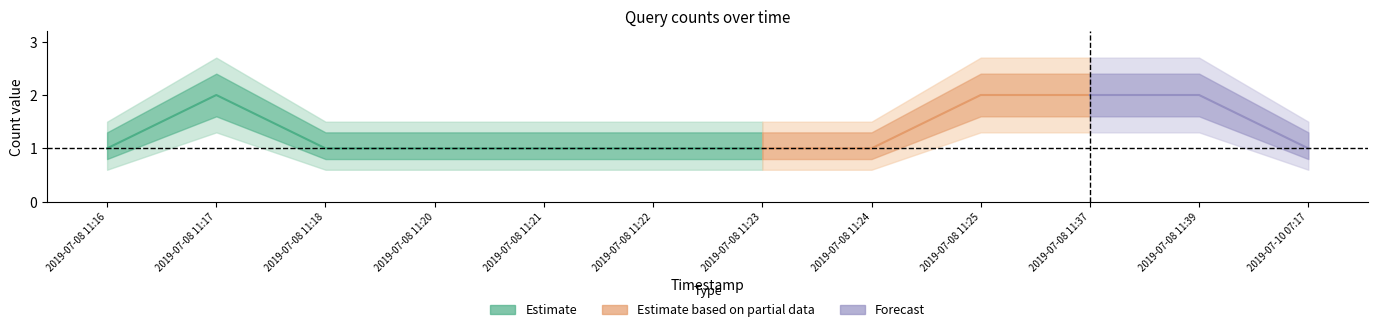

Reading left to right, transcribe all the data shown in this chart.

center: 2019-07-08 11:16=1.0	2019-07-08 11:17=2.0	2019-07-08 11:18=1.0	2019-07-08 11:20=1.0	2019-07-08 11:21=1.0	2019-07-08 11:22=1.0	2019-07-08 11:23=1.0	2019-07-08 11:24=1.0	2019-07-08 11:25=2.0	2019-07-08 11:37=2.0	2019-07-08 11:39=2.0	2019-07-10 07:17=1.0
lower: 2019-07-08 11:16=0.8	2019-07-08 11:17=1.6	2019-07-08 11:18=0.8	2019-07-08 11:20=0.8	2019-07-08 11:21=0.8	2019-07-08 11:22=0.8	2019-07-08 11:23=0.8	2019-07-08 11:24=0.8	2019-07-08 11:25=1.6	2019-07-08 11:37=1.6	2019-07-08 11:39=1.6	2019-07-10 07:17=0.8
upper: 2019-07-08 11:16=1.3	2019-07-08 11:17=2.4	2019-07-08 11:18=1.3	2019-07-08 11:20=1.3	2019-07-08 11:21=1.3	2019-07-08 11:22=1.3	2019-07-08 11:23=1.3	2019-07-08 11:24=1.3	2019-07-08 11:25=2.4	2019-07-08 11:37=2.4	2019-07-08 11:39=2.4	2019-07-10 07:17=1.3
lower2: 2019-07-08 11:16=0.6	2019-07-08 11:17=1.3	2019-07-08 11:18=0.6	2019-07-08 11:20=0.6	2019-07-08 11:21=0.6	2019-07-08 11:22=0.6	2019-07-08 11:23=0.6	2019-07-08 11:24=0.6	2019-07-08 11:25=1.3	2019-07-08 11:37=1.3	2019-07-08 11:39=1.3	2019-07-10 07:17=0.6
upper2: 2019-07-08 11:16=1.5	2019-07-08 11:17=2.7	2019-07-08 11:18=1.5	2019-07-08 11:20=1.5	2019-07-08 11:21=1.5	2019-07-08 11:22=1.5	2019-07-08 11:23=1.5	2019-07-08 11:24=1.5	2019-07-08 11:25=2.7	2019-07-08 11:37=2.7	2019-07-08 11:39=2.7	2019-07-10 07:17=1.5